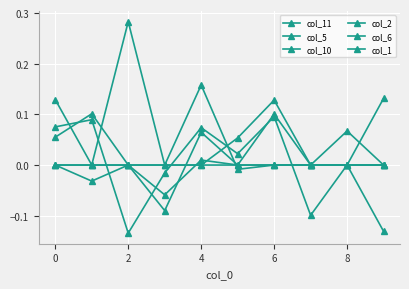

True or false: col_11 has more than 0 points higher than both neighbors.

True